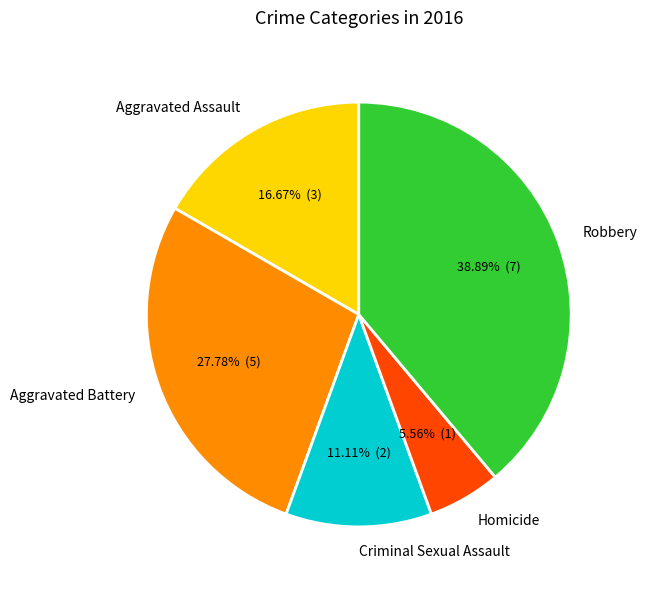

What is the smallest slice in the pie chart?

Homicide